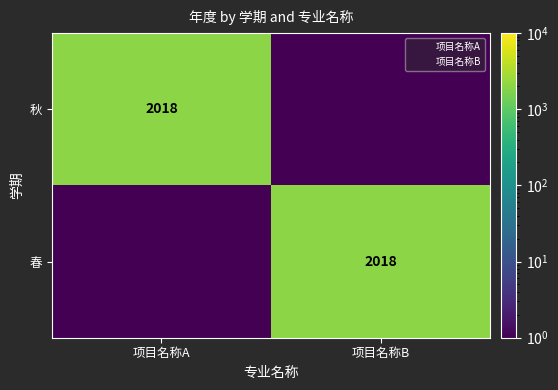

What is the highest value of the 春 series?

2018.0